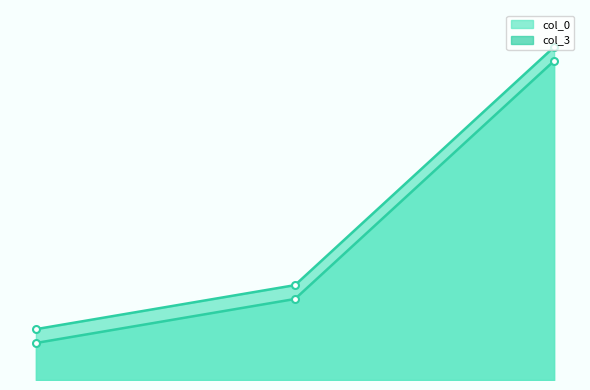

The value of col_3_line at 2 is 90.0. True or false?

True